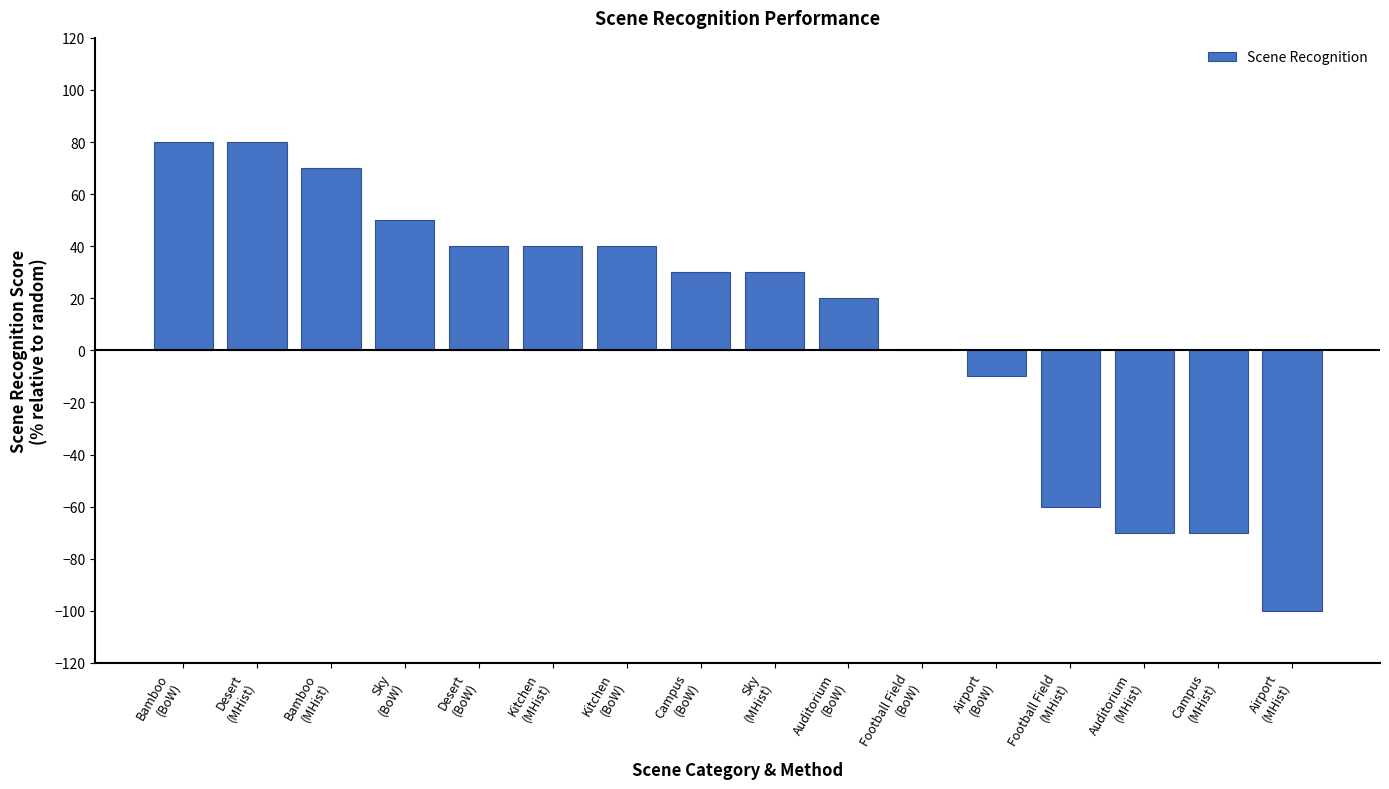

What is the greatest value displayed?

80.0